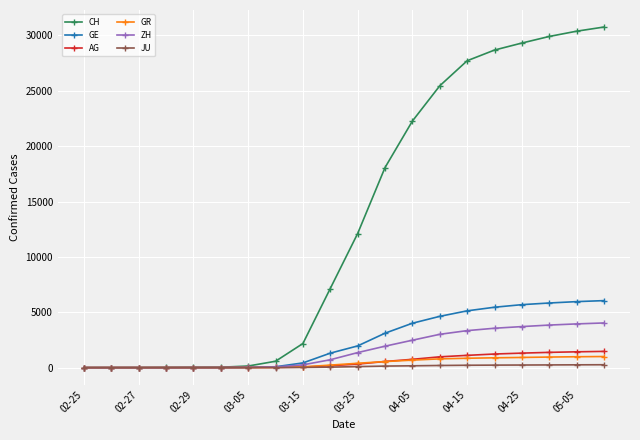

How many values in the ZH series are below 1357?

10